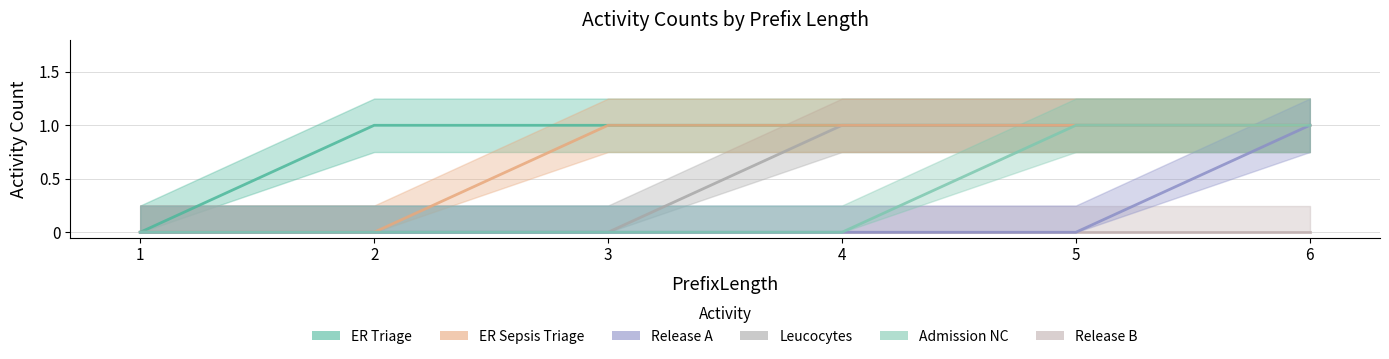

At which category is the sum across all series the highest?

6